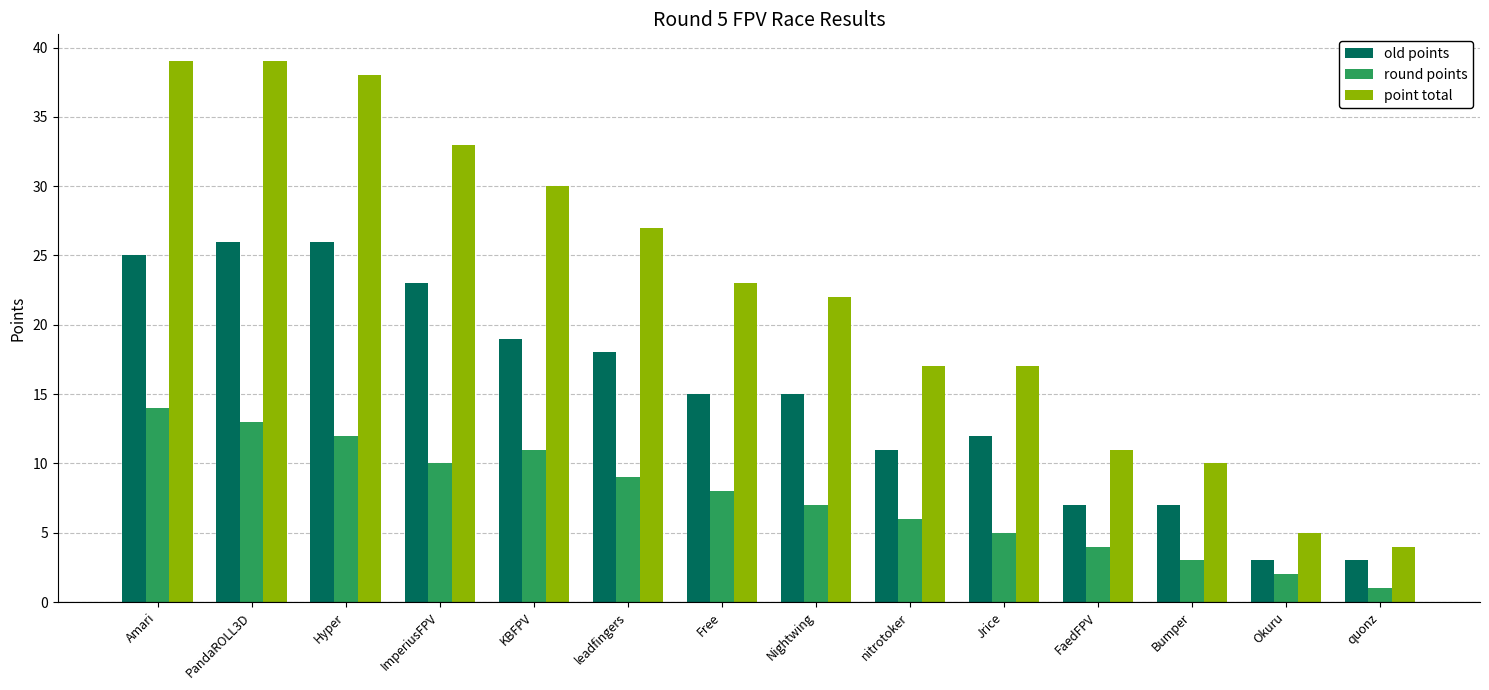

What position from the left is nitrotoker?

9